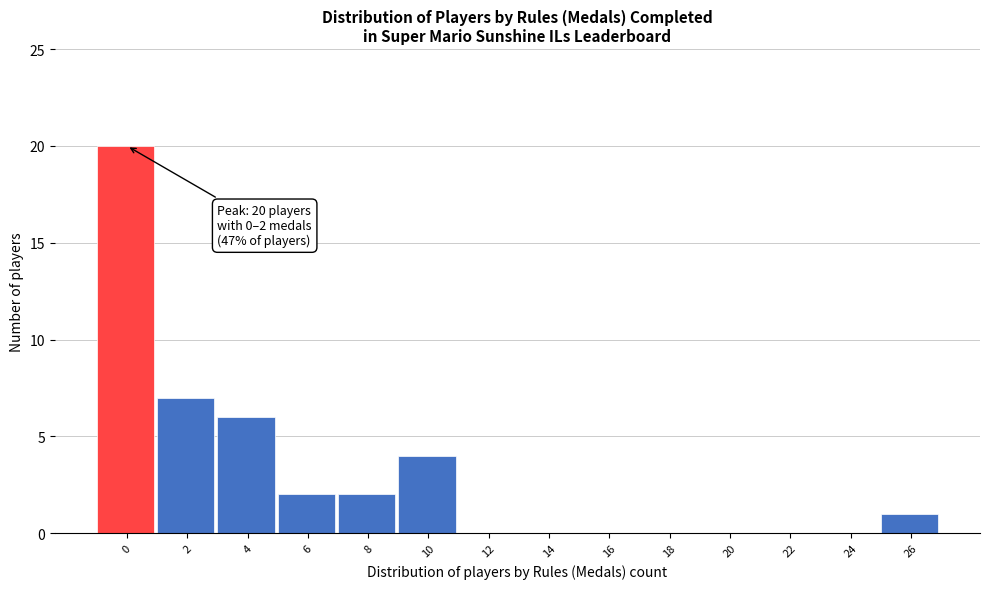

Reading left to right, transcribe all the data shown in this chart.

0=20	2=7	4=6	6=2	8=2	10=4	12=0	14=0	16=0	18=0	20=0	22=0	24=0	26=1